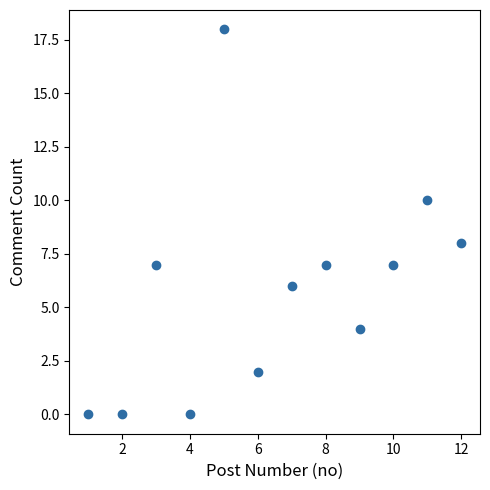

What is the average X value?

6